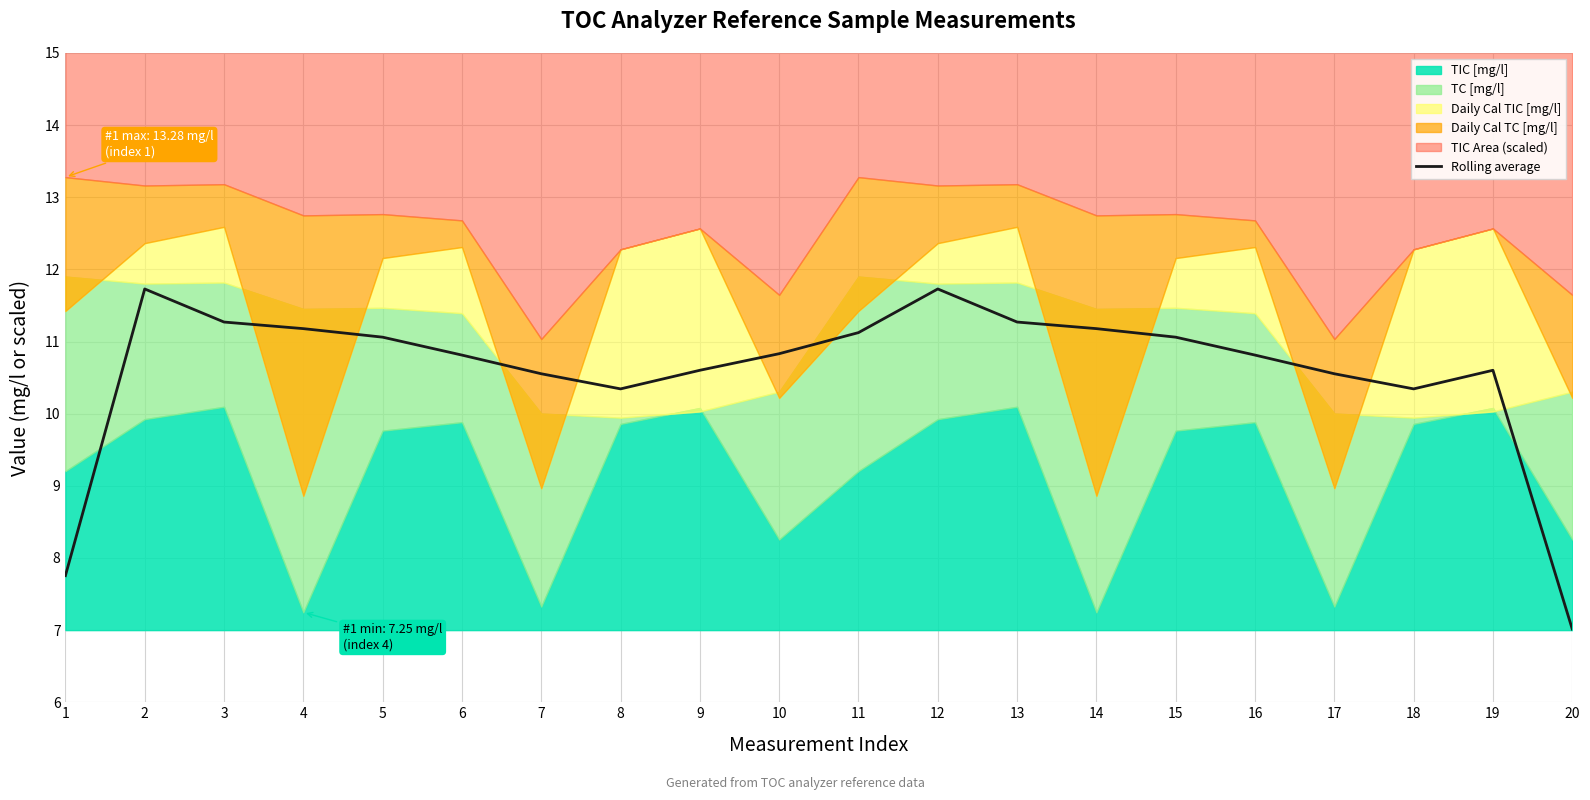

Reading left to right, transcribe all the data shown in this chart.

1=7.8	2=11.7	3=11.3	4=11.2	5=11.1	6=10.8	7=10.6	8=10.3	9=10.6	10=10.8	11=11.1	12=11.7	13=11.3	14=11.2	15=11.1	16=10.8	17=10.6	18=10.3	19=10.6	20=7.0